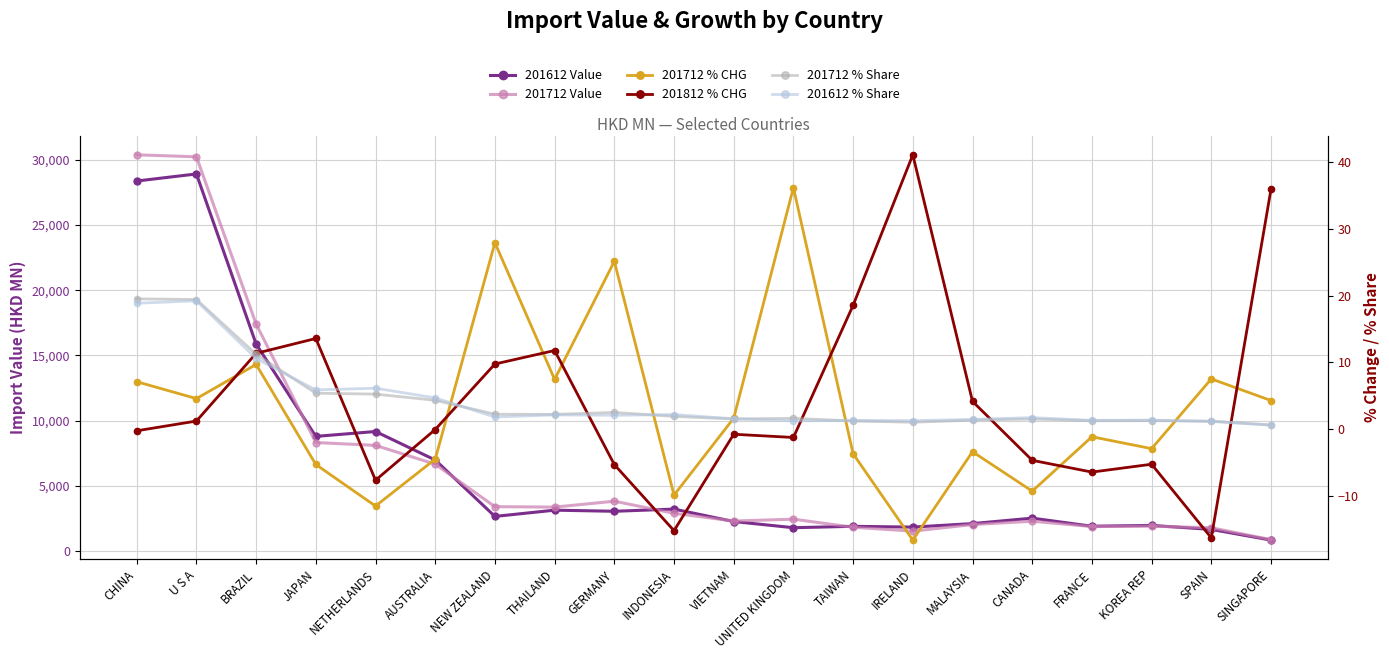

What is the difference between the maximum and minimum values in the 201612 % Share series?

18.6